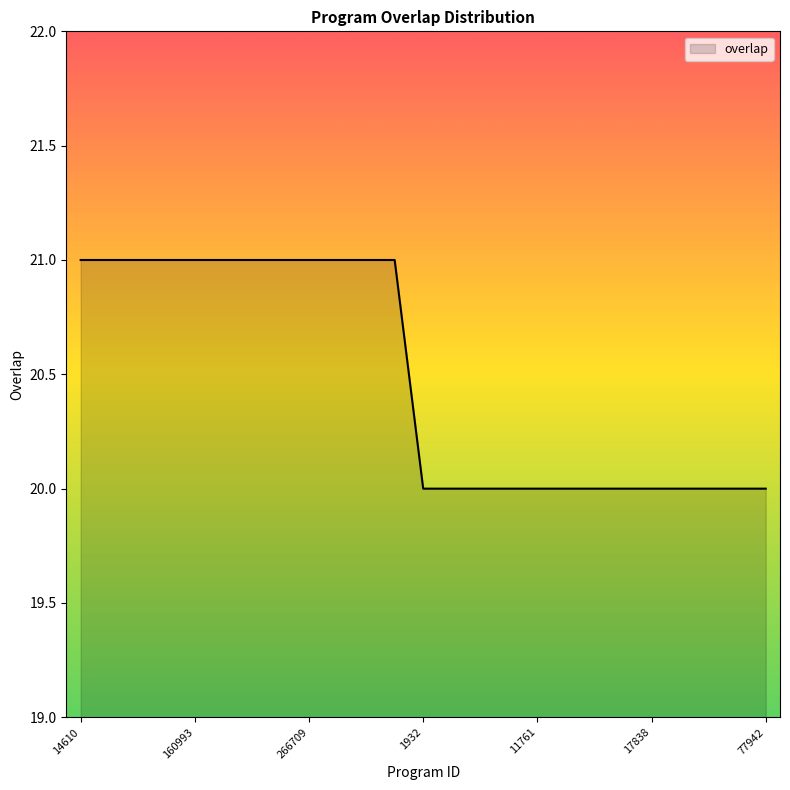

What is the maximum value shown in the chart?

21